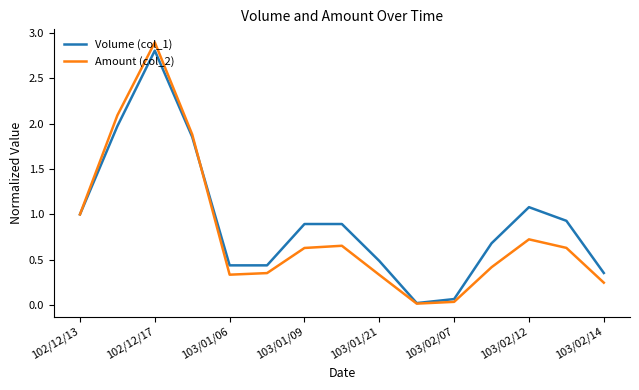

List the series in order of their overall mean, highest first.

Volume (col_1), Amount (col_2)